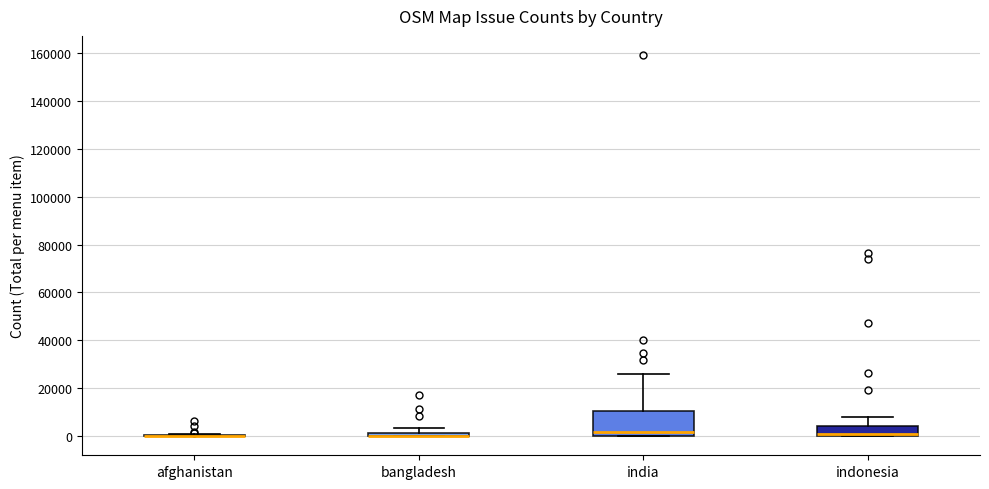

Which box is the tallest, from its lower edge to its upper edge?

india